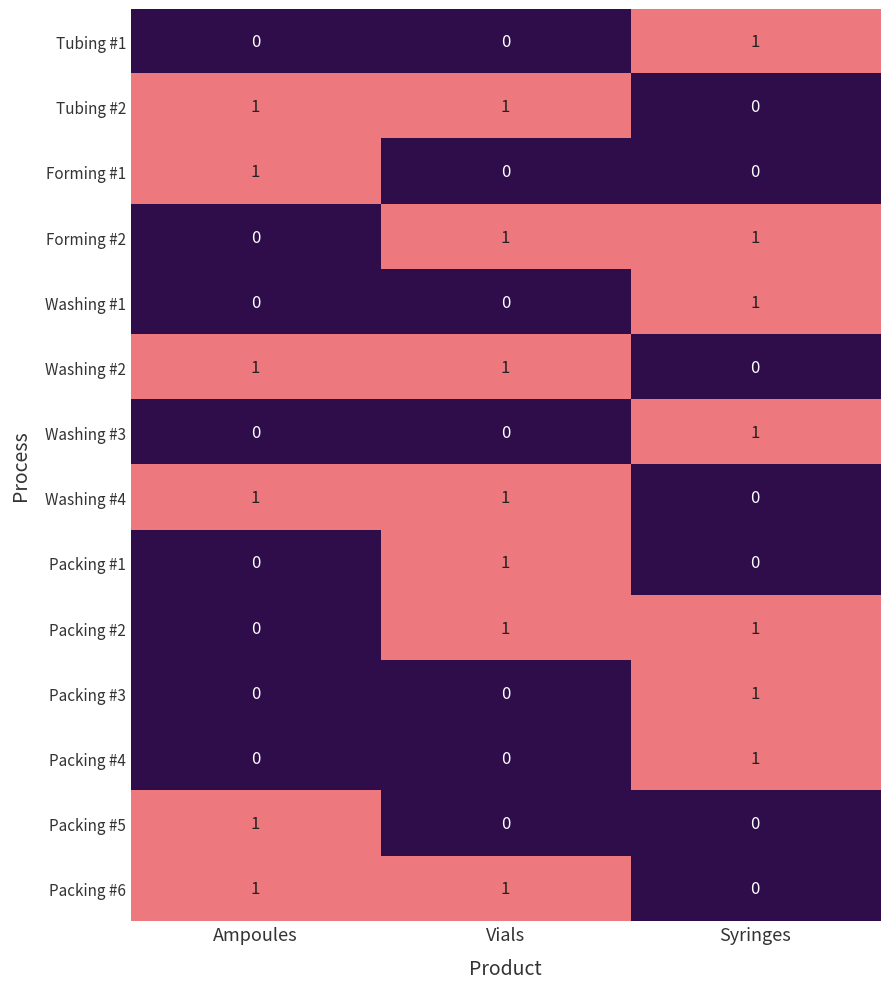

Count the Washing #4 values in the range 0 to 1.

3